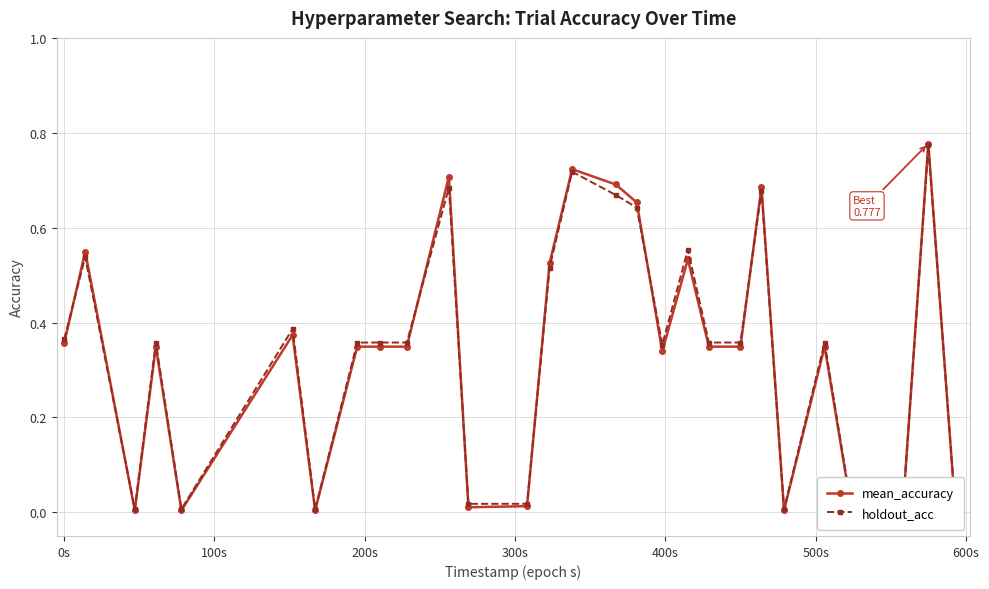

How many interior local peaks does the holdout_acc series have?

9